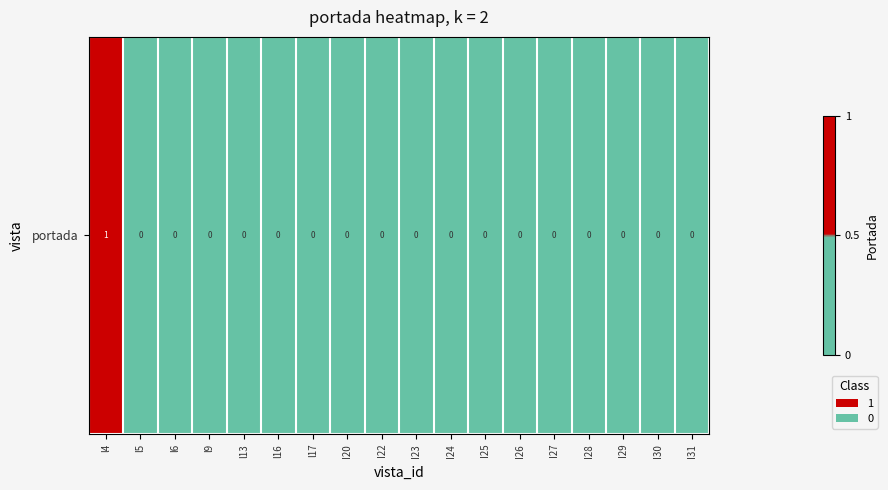

How many series are shown in this chart?

1